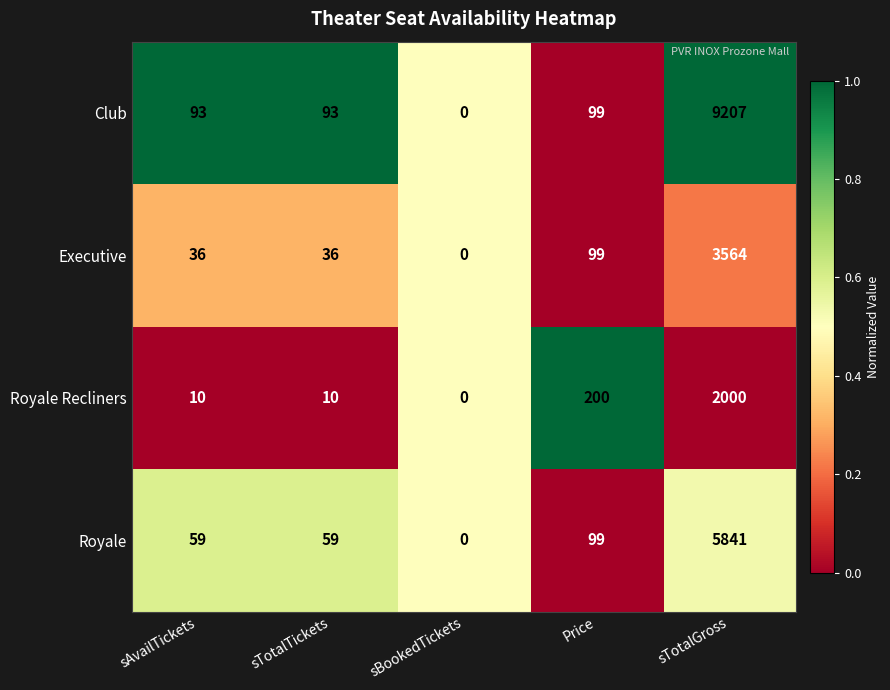

Which series has the largest total across all categories?

Club